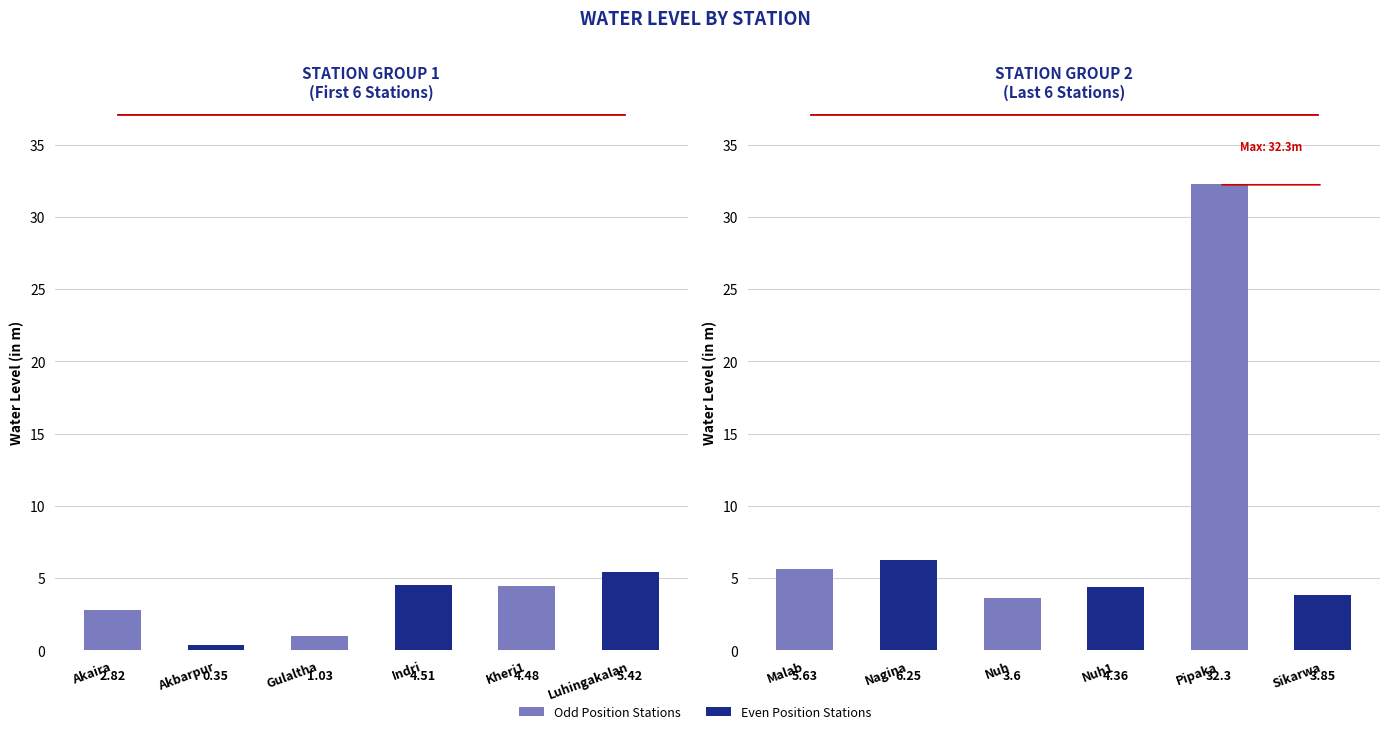

Read the Station Group 1 value at Luhingakalan.

5.4